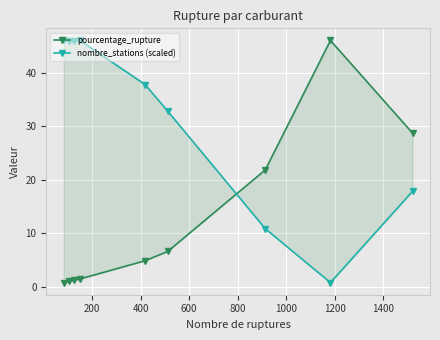

Is the value of nombre_stations (scaled) at 800 greater than the value of pourcentage_rupture at 800?

Yes